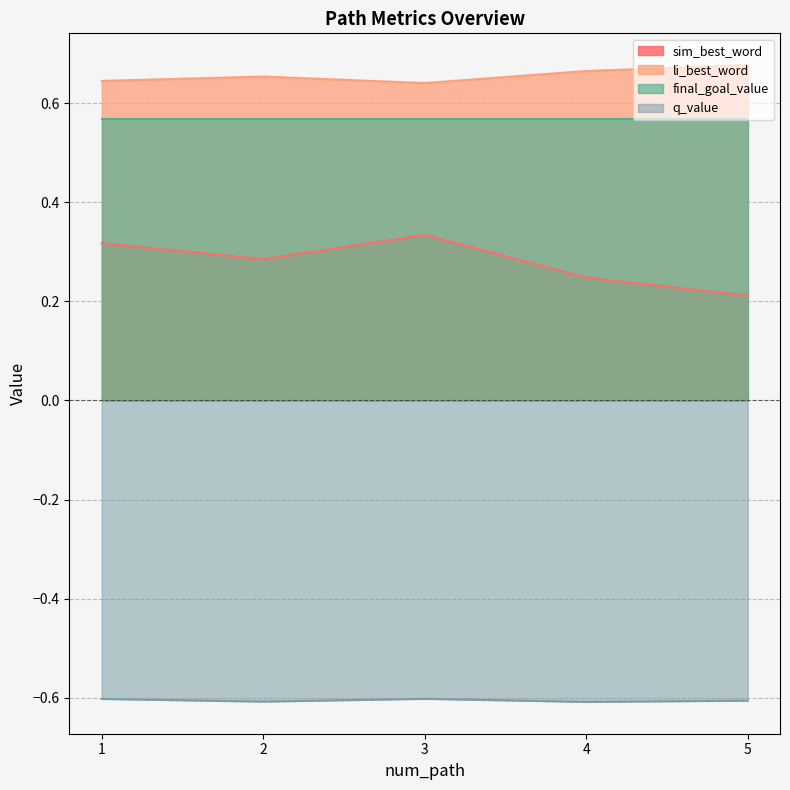

What is the maximum value for sim_best_word?

0.3